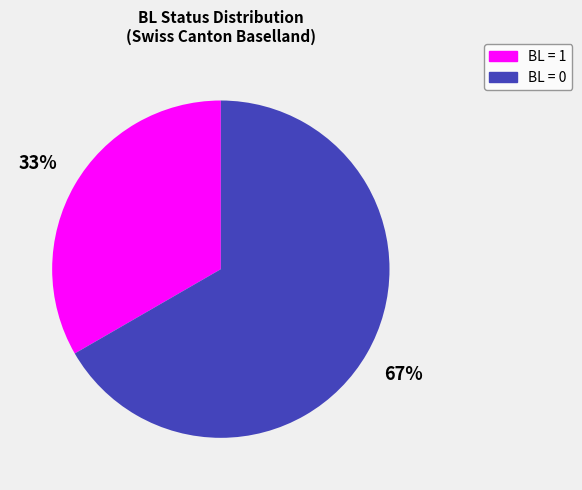

Is there any slice that represents more than half of the pie?

Yes